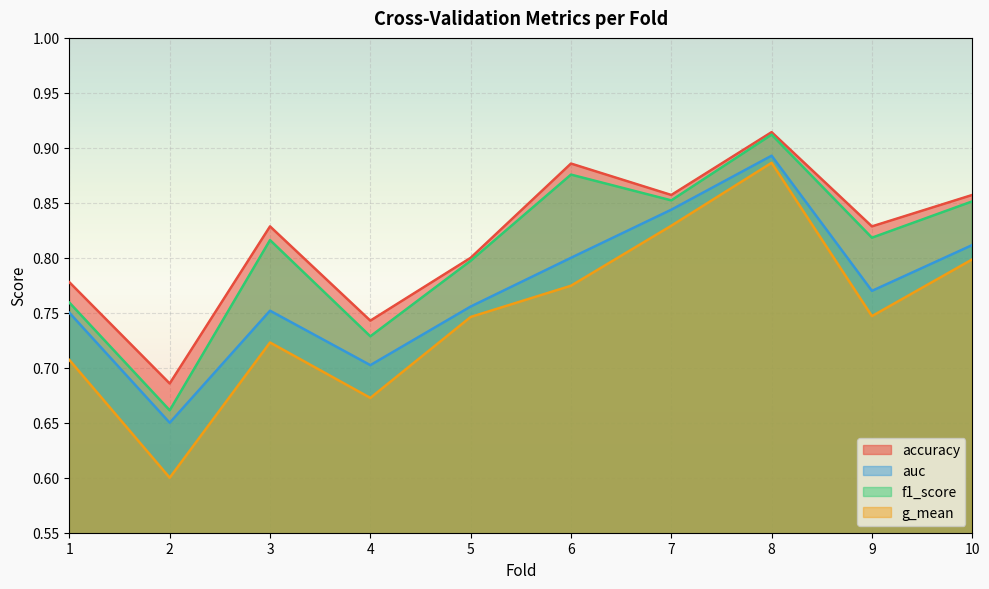

What is the sum of the accuracy values at 10 and 7?

1.7